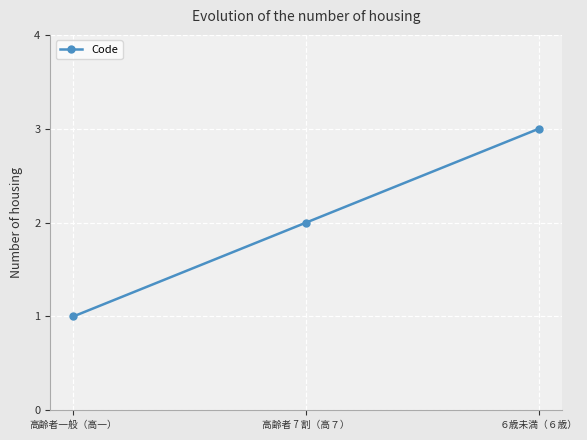

Reading left to right, list all the values displayed in this chart.

高齢者一般（高一）=1	高齢者 7 割（高７）=2	６歳未満（６歳）=3